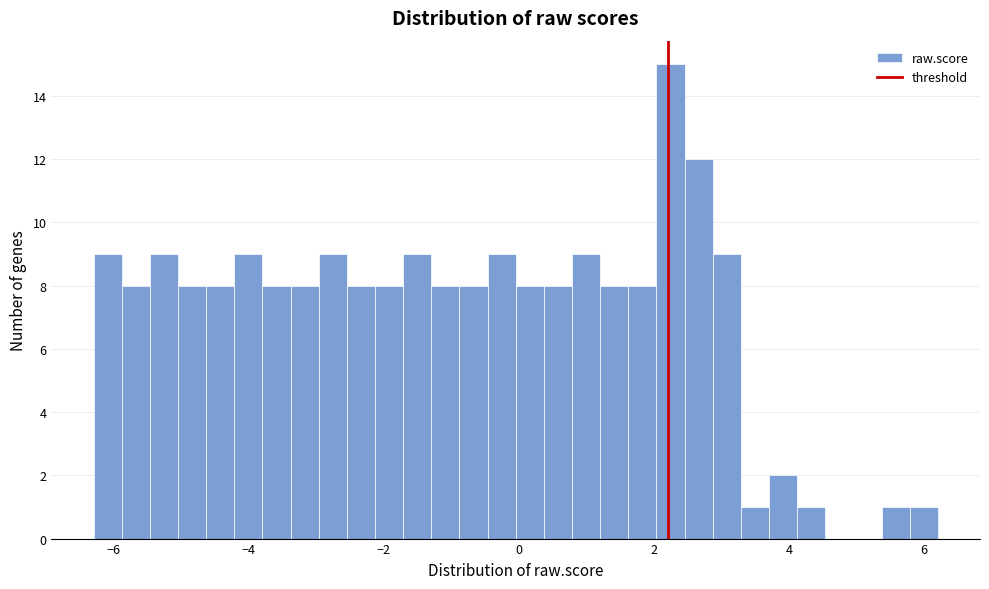

Around what value on the x-axis is the tallest bar? Give the approximate position of its centre, as read against the axis.

2.2